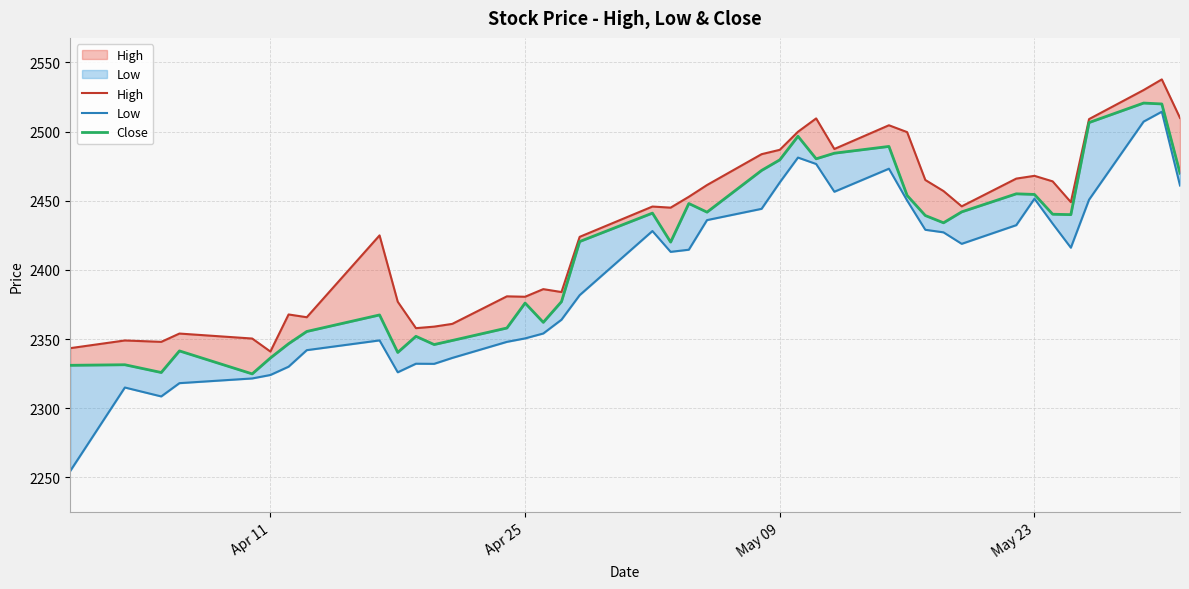

What is the difference between the maximum and minimum values in the High series?

196.7